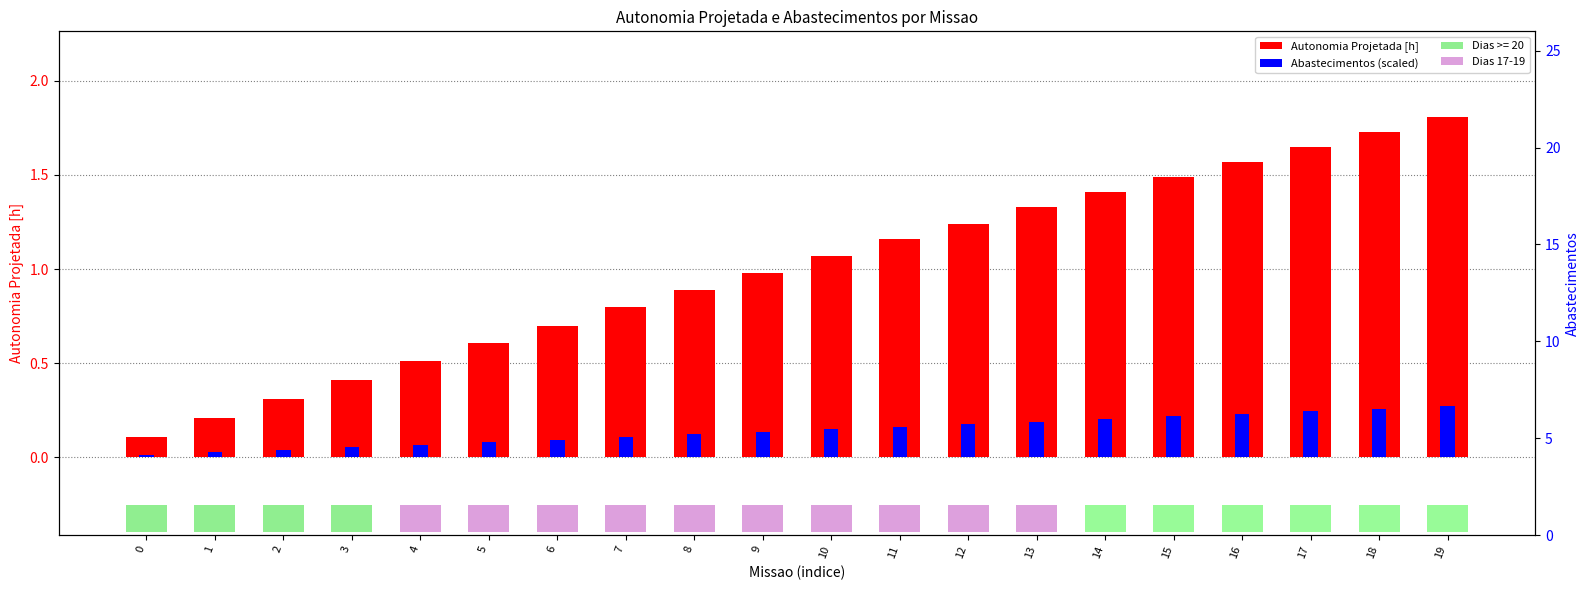

The value of Autonomia Projetada [h] at 1 is 0.1. True or false?

False